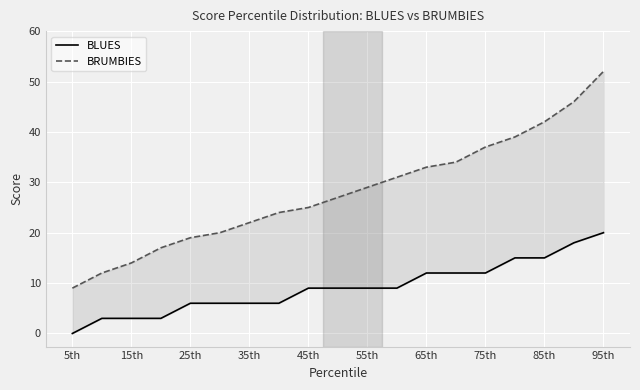

List the series in order of their peak value, highest first.

BRUMBIES, BLUES